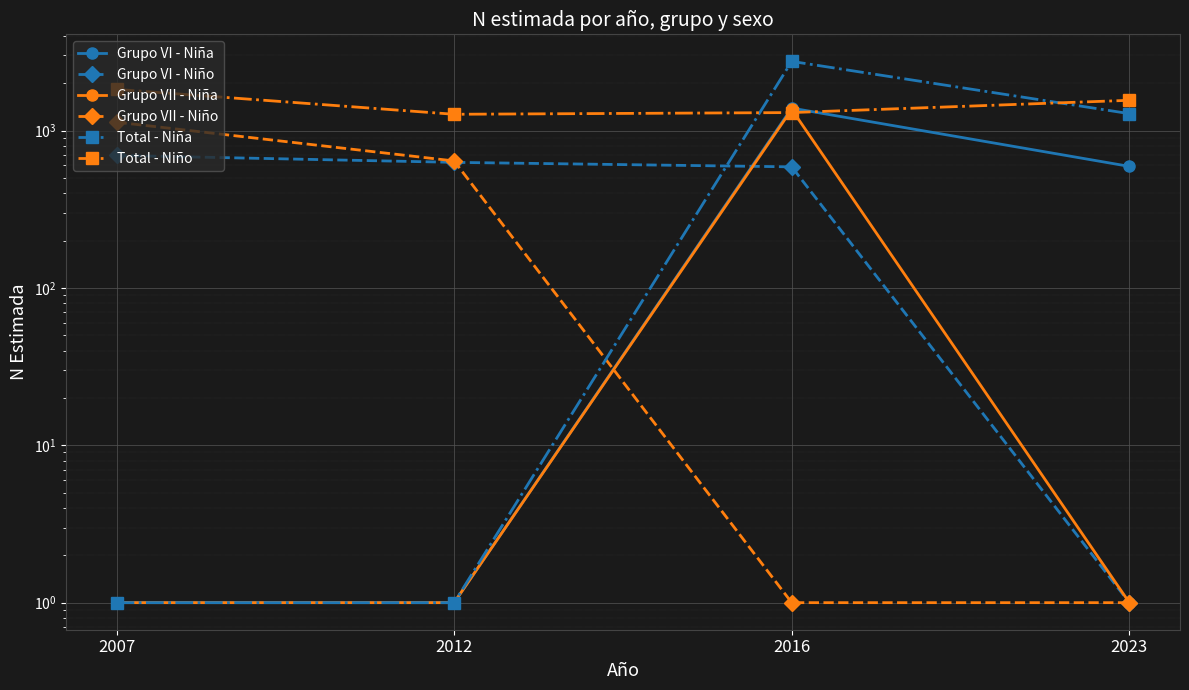

The Total - Niña series shows 2751 at 2016. True or false?

True